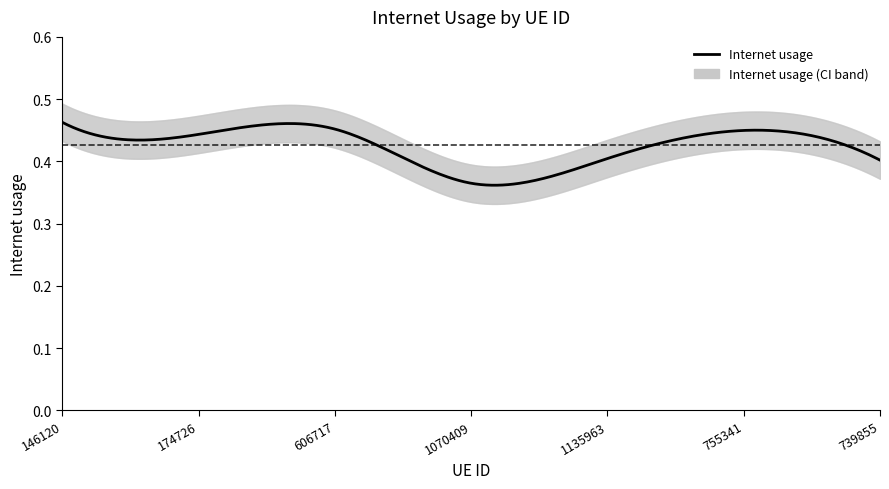

What position from the left is 1135963?

5